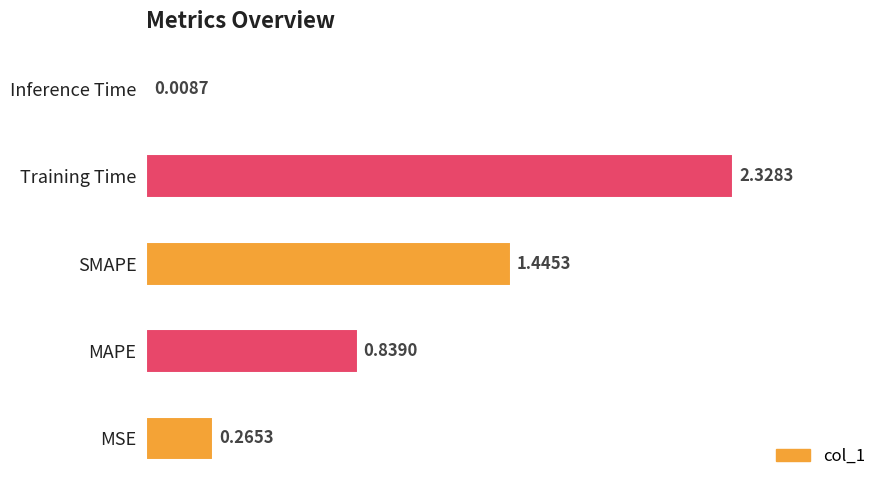

Between Training Time and SMAPE, which is larger?

Training Time